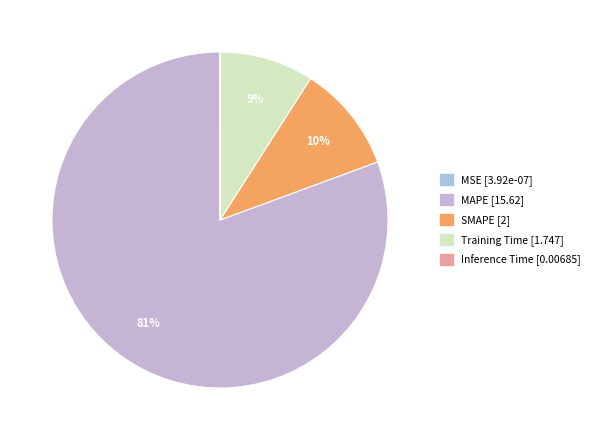

The SMAPE slice represents 22% of the pie. True or false?

False